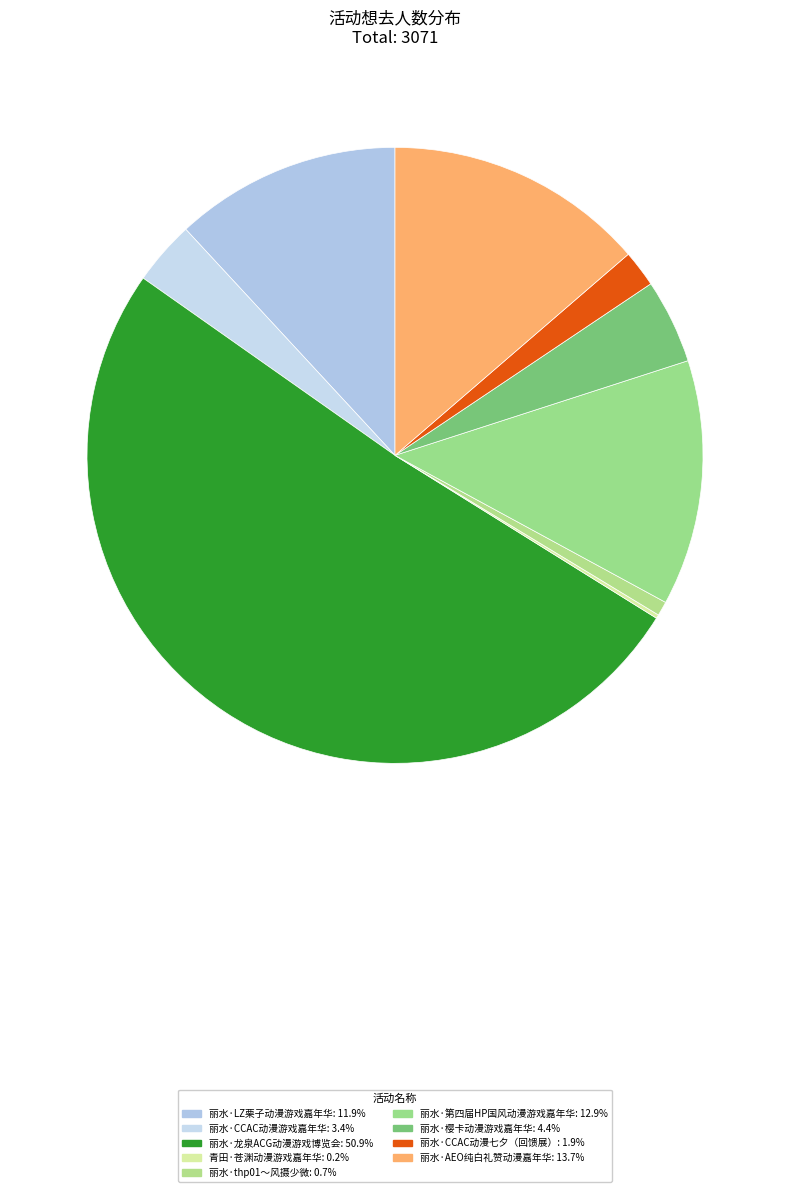

Which category accounts for the majority?

丽水·龙泉ACG动漫游戏博览会